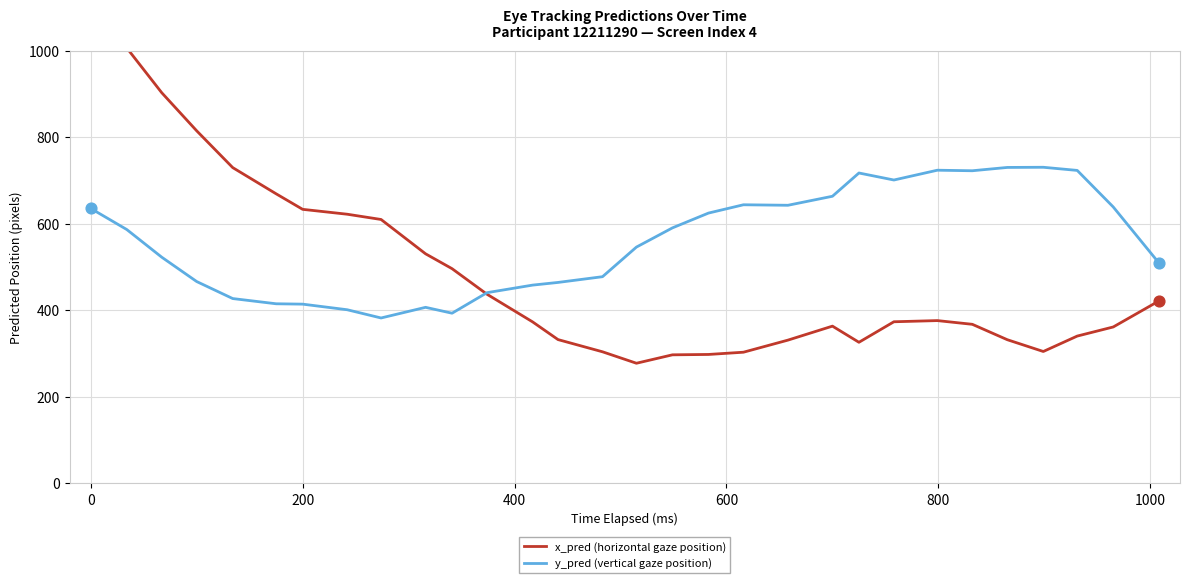

Which series contains the lowest Y value?

x_pred (horizontal gaze position)